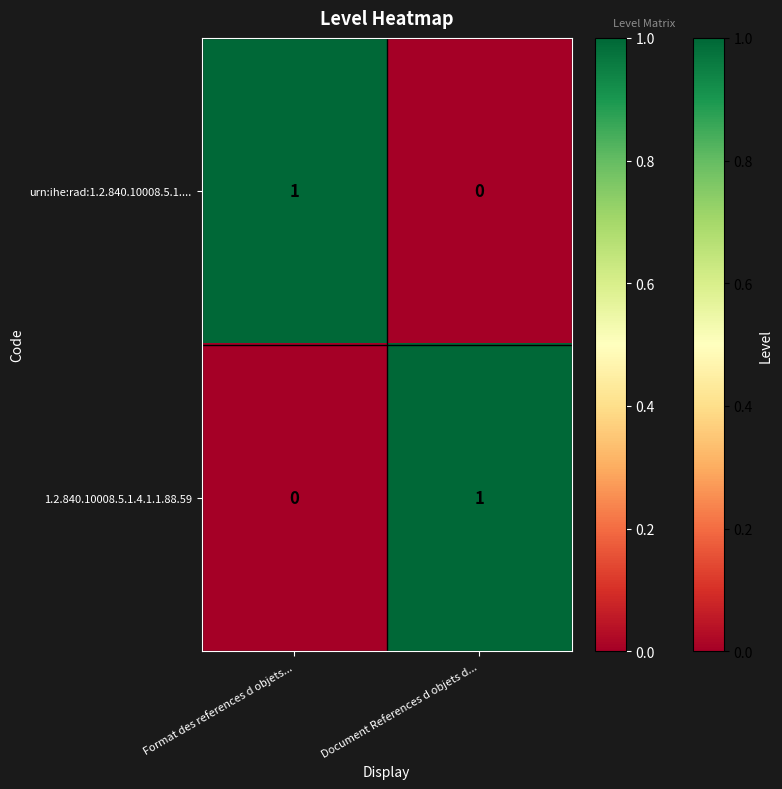

Count the number of data series in this chart.

2